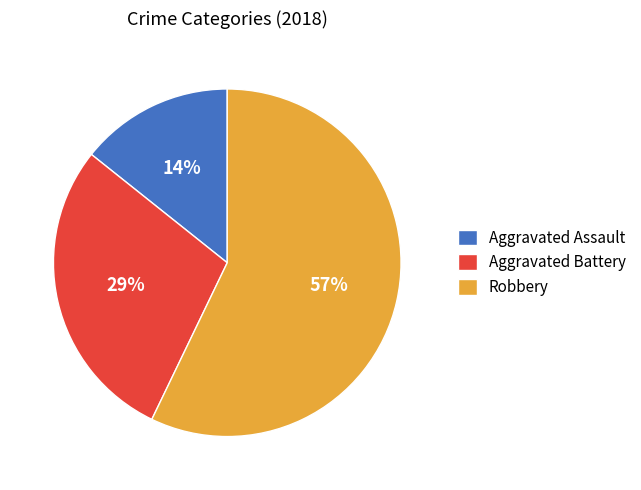

To the nearest percent, what portion does Aggravated Assault represent?

14%